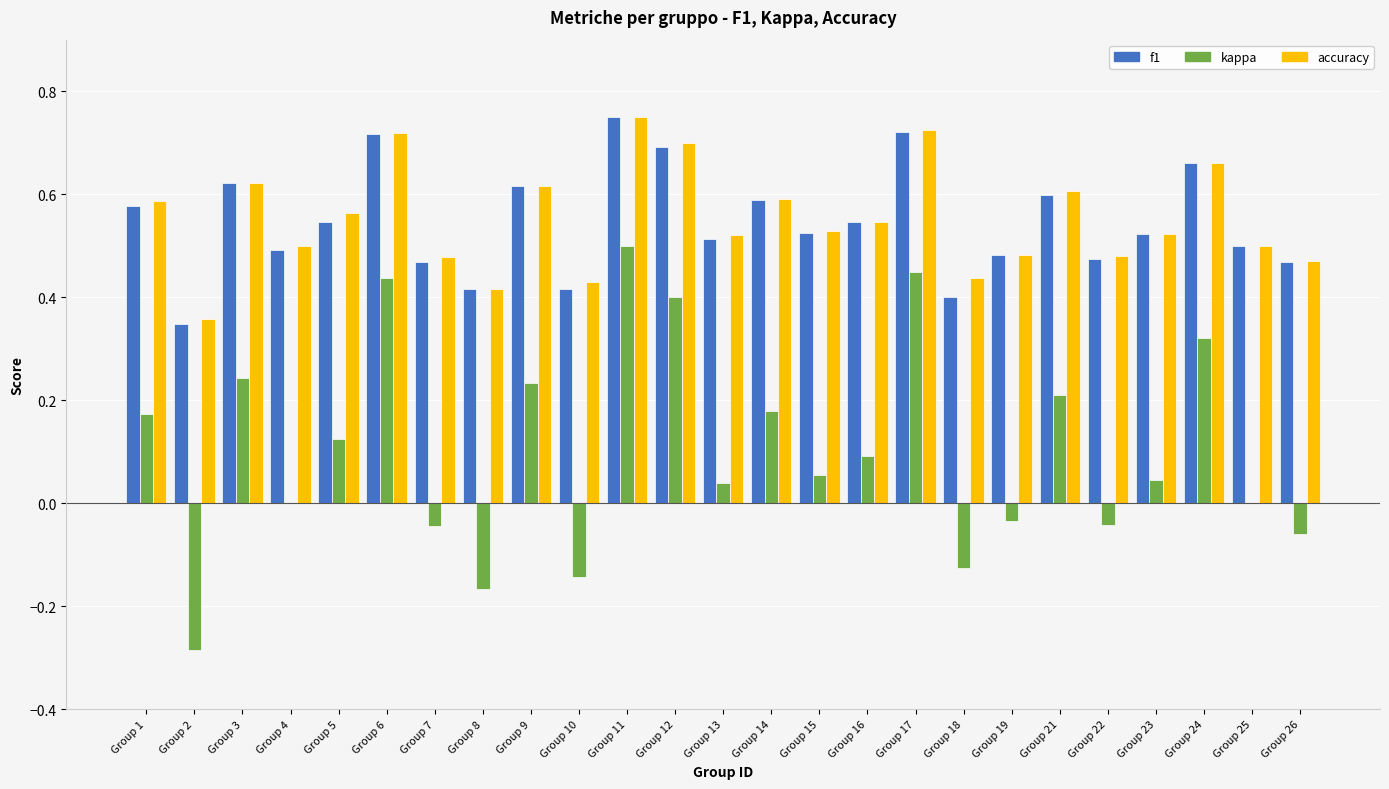

Between Group 7 and Group 18, which series saw the biggest shift?

kappa